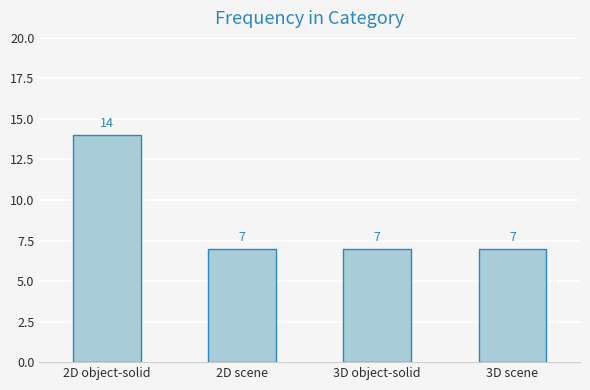

What is the label of the 2nd bar from the left?

2D scene